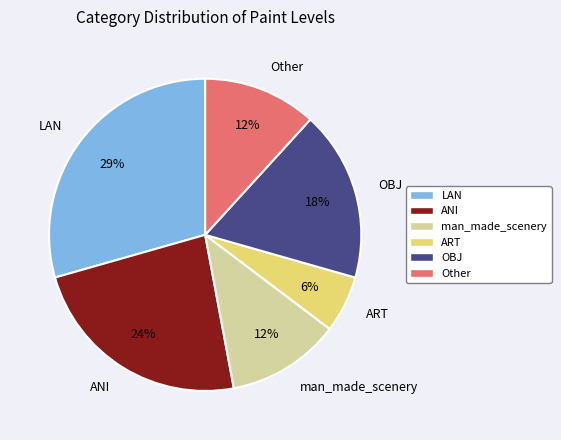

True or false: ANI accounts for 24% of the total.

True